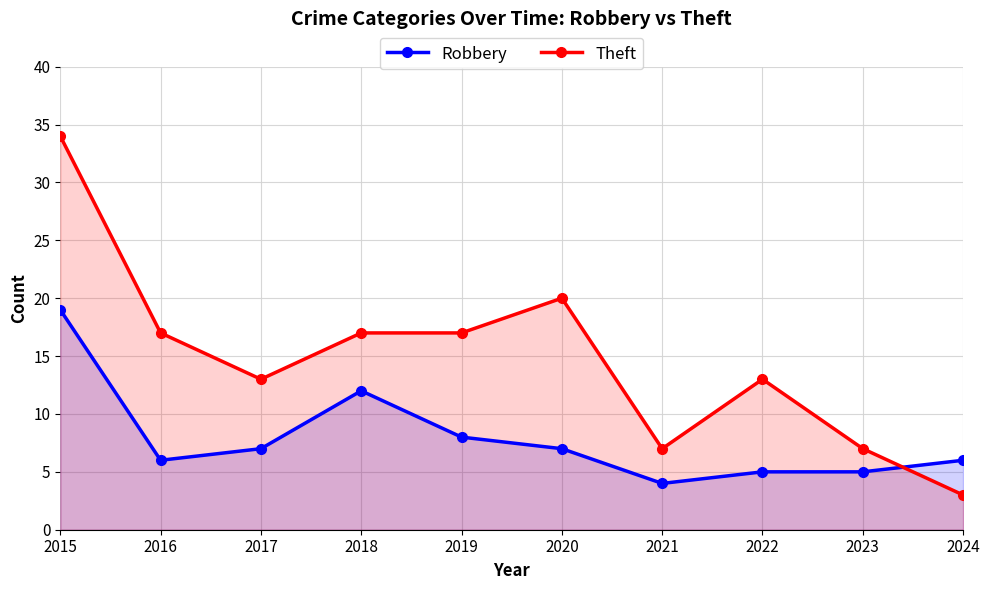

What is the value of the Robbery point at the 4th from the left?

12